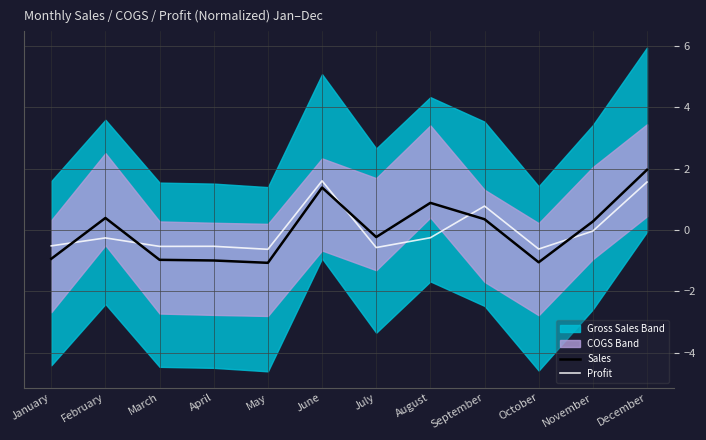

The value of Profit at May is -0.6. True or false?

True